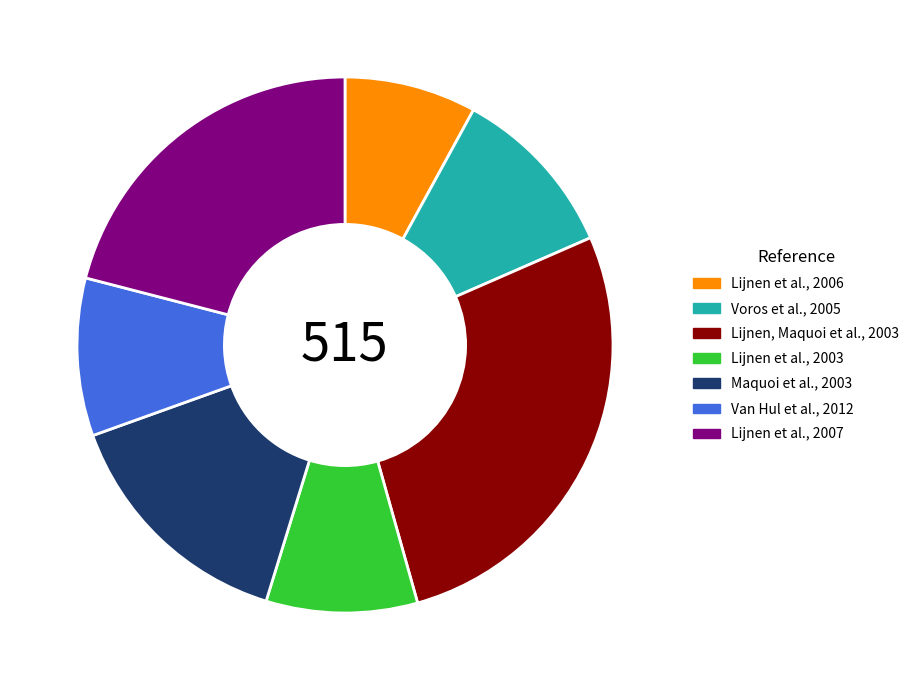

Rank the categories by value from highest to lowest.

Lijnen, Maquoi et al., 2003, Lijnen et al., 2007, Maquoi et al., 2003, Voros et al., 2005, Van Hul et al., 2012, Lijnen et al., 2003, Lijnen et al., 2006